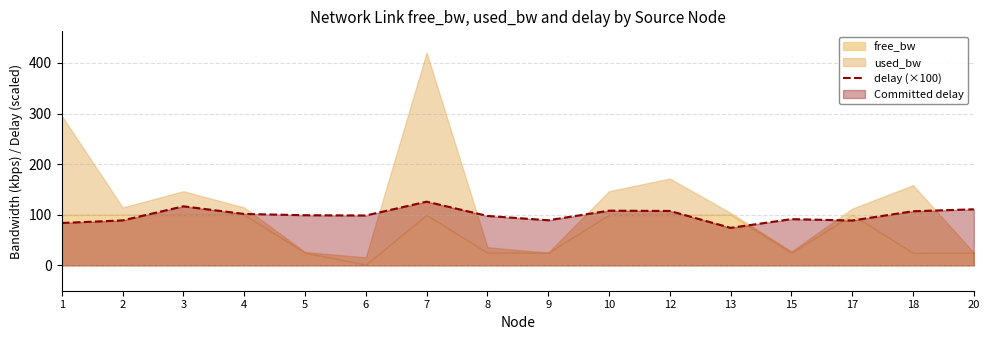

The value of delay (×100) at 9 is 18.5. True or false?

False